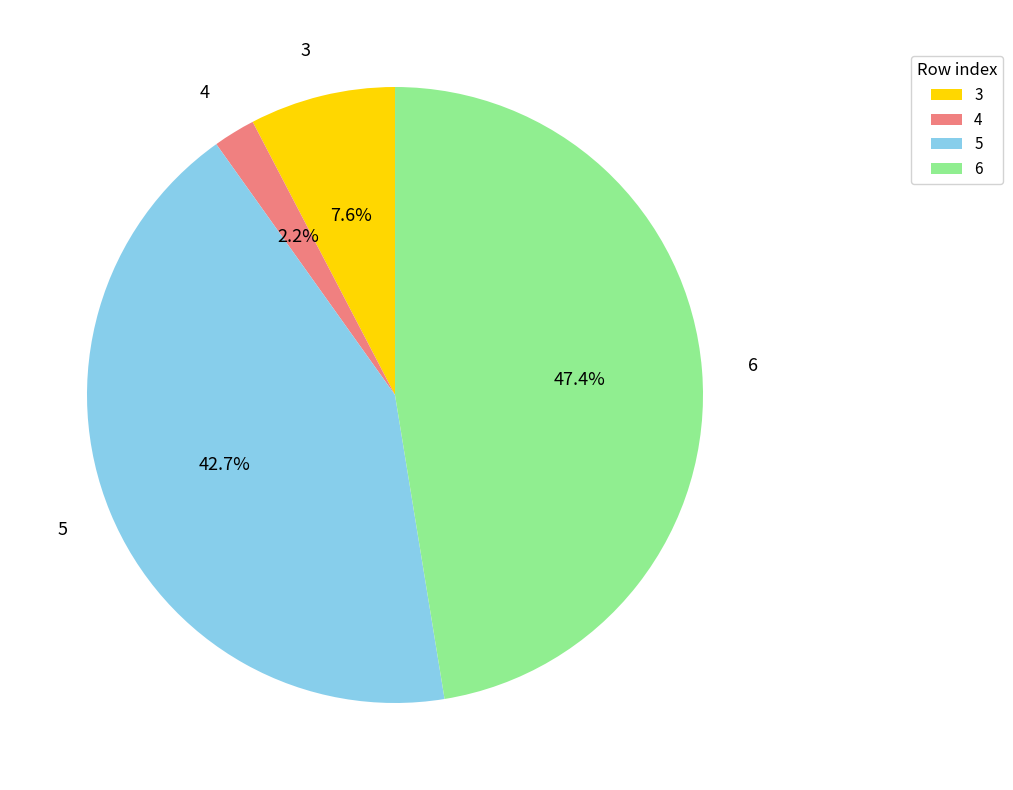

Is there any slice that represents more than half of the pie?

No